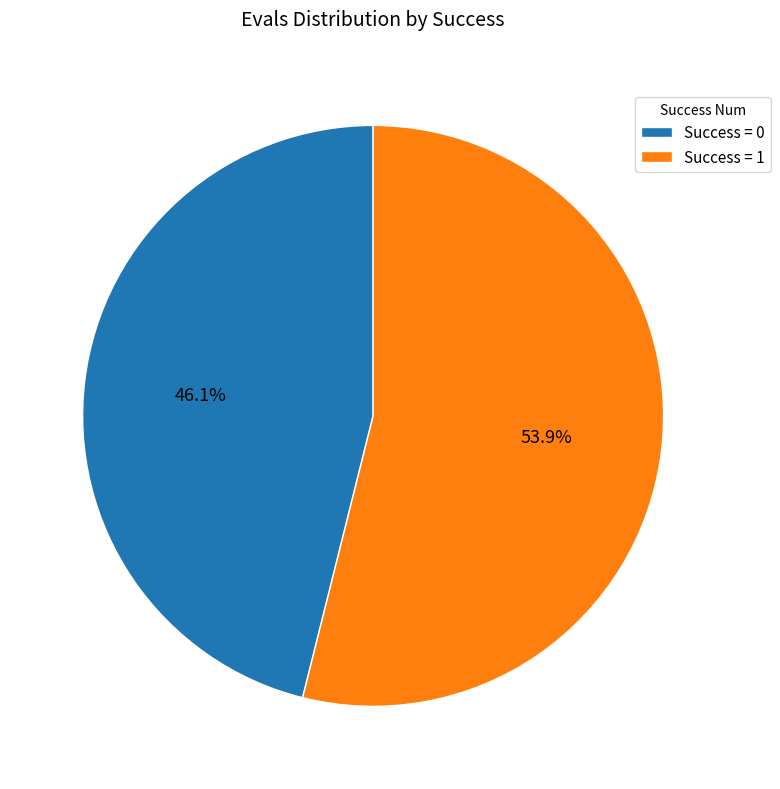

What percentage is NOT represented by Success = 1?

46.1%